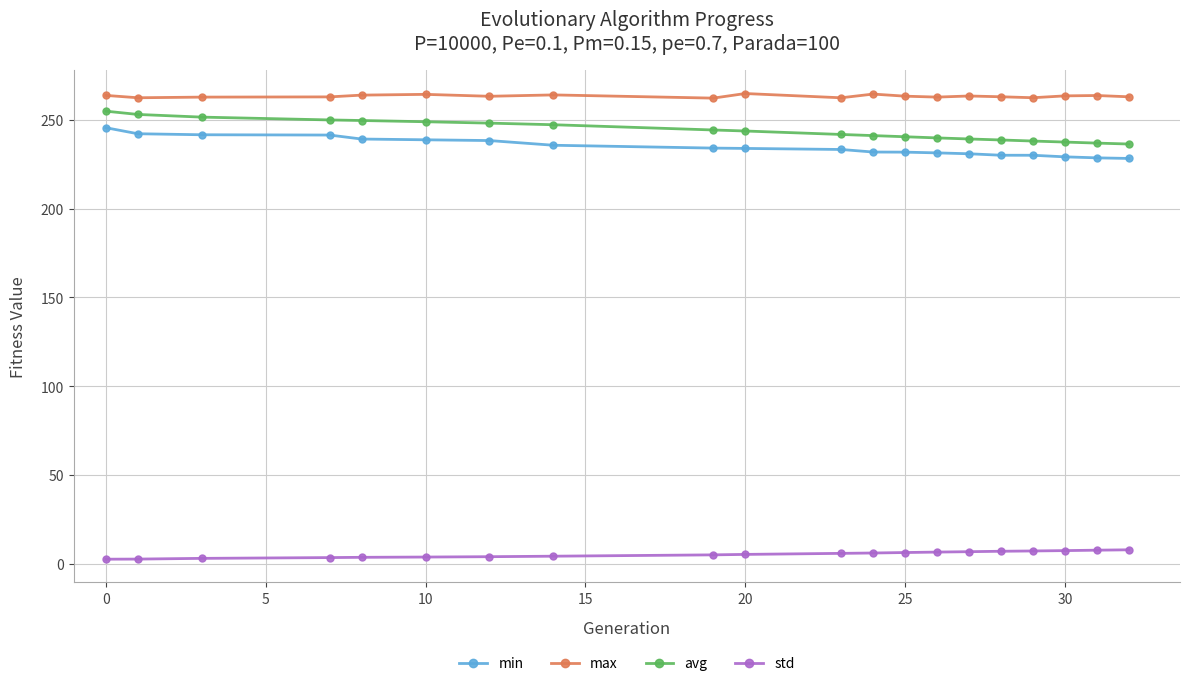

What is the minimum value for min?

228.3